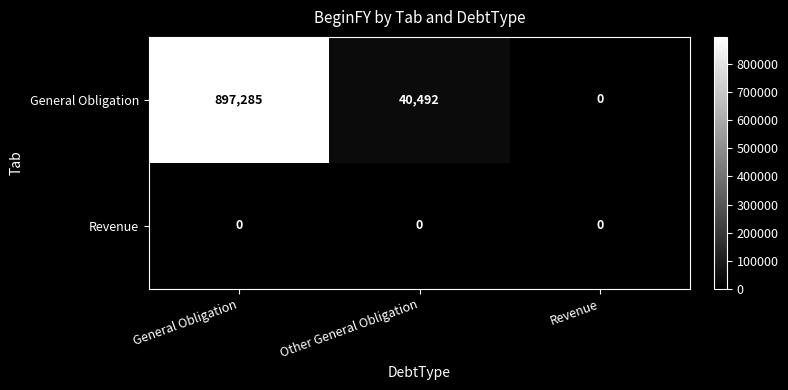

How many values in the General Obligation series are below 40492?

1